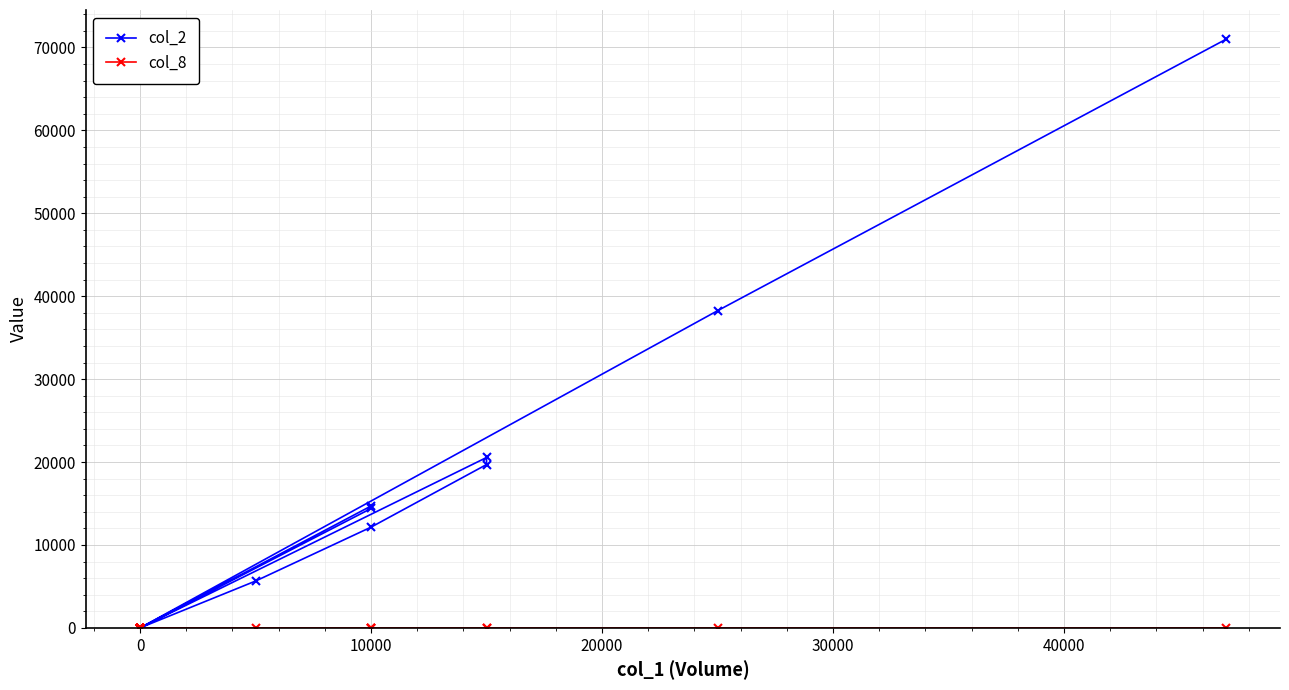

What is the greatest value displayed?

70970